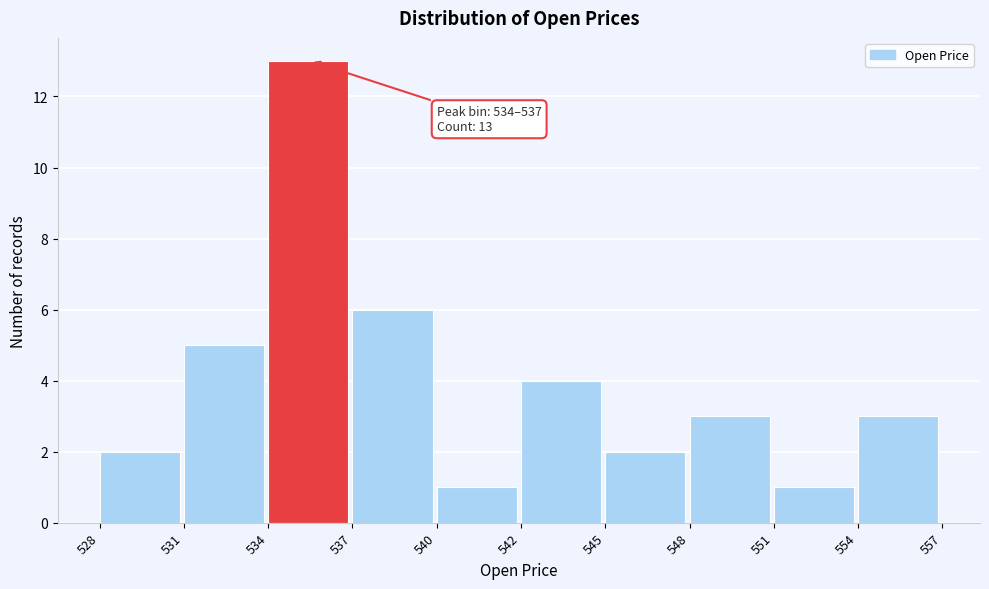

Reading left to right, extract all data points from this chart.

2	5	13	6	1	4	2	3	1	3